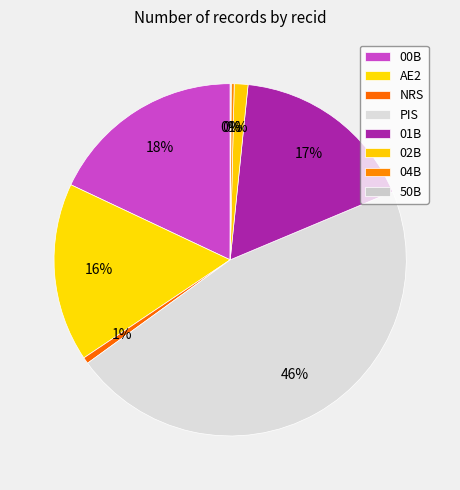

The NRS slice represents 1% of the pie. True or false?

True